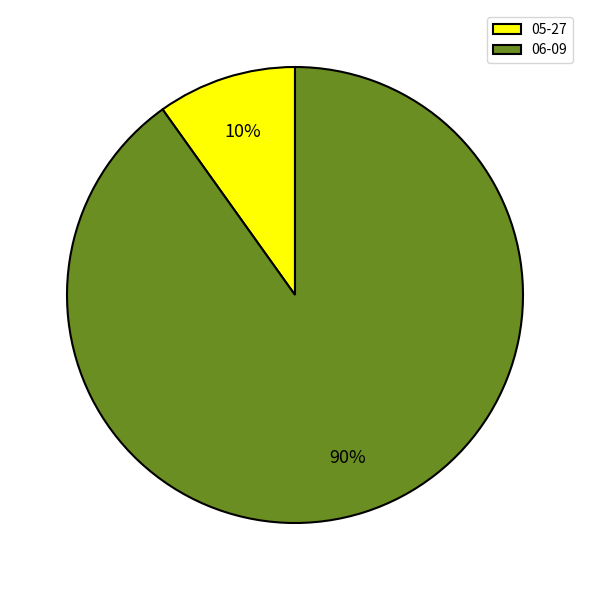

Is the sum of 06-09 and 05-27 greater than half?

Yes